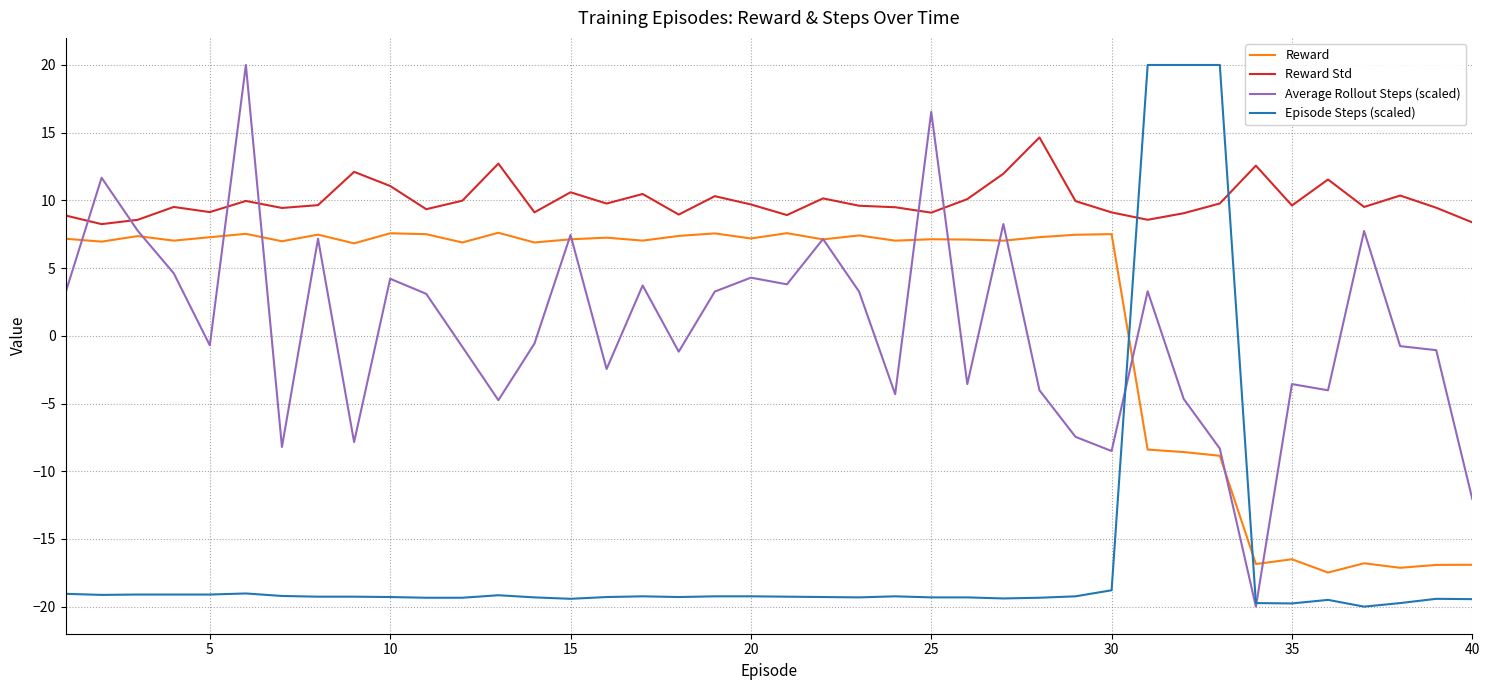

What is the lowest value of the Average Rollout Steps (scaled) series?

-20.0